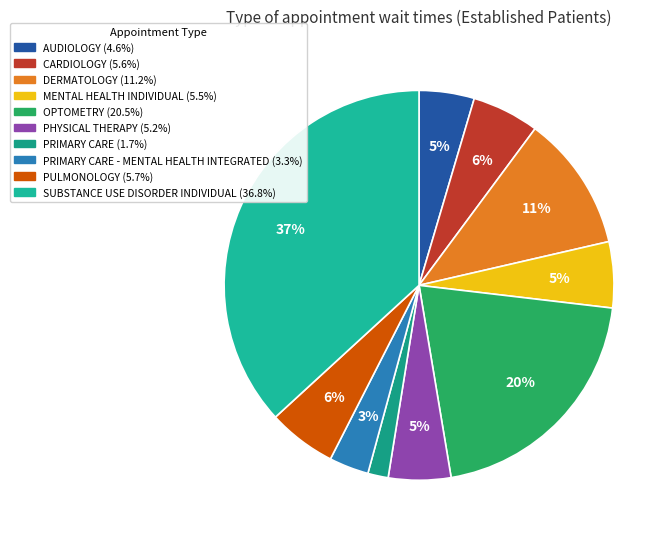

How many slices are in this pie chart?

10